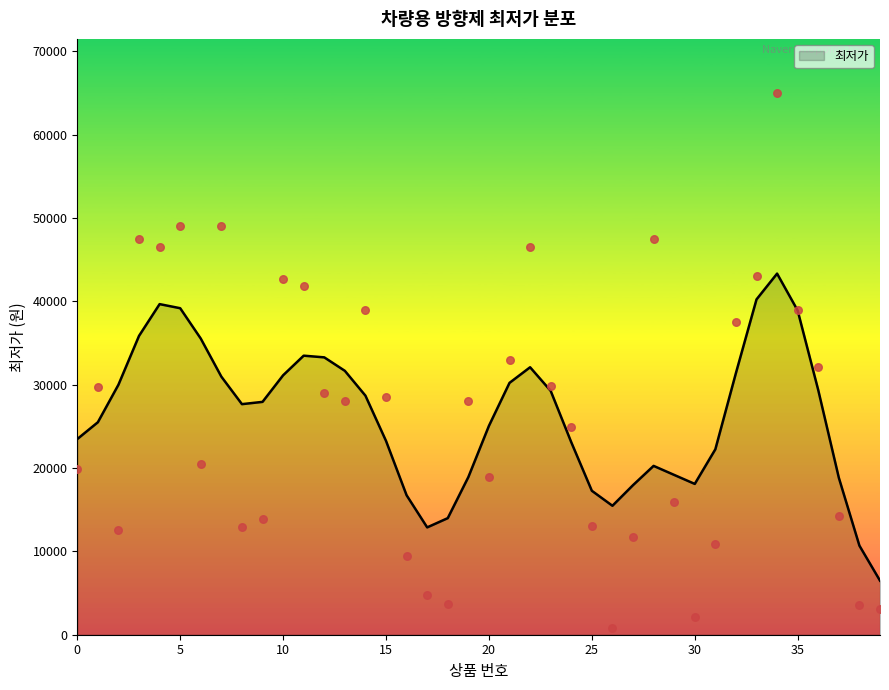

What is the change in value from 0 to 17?

-15130